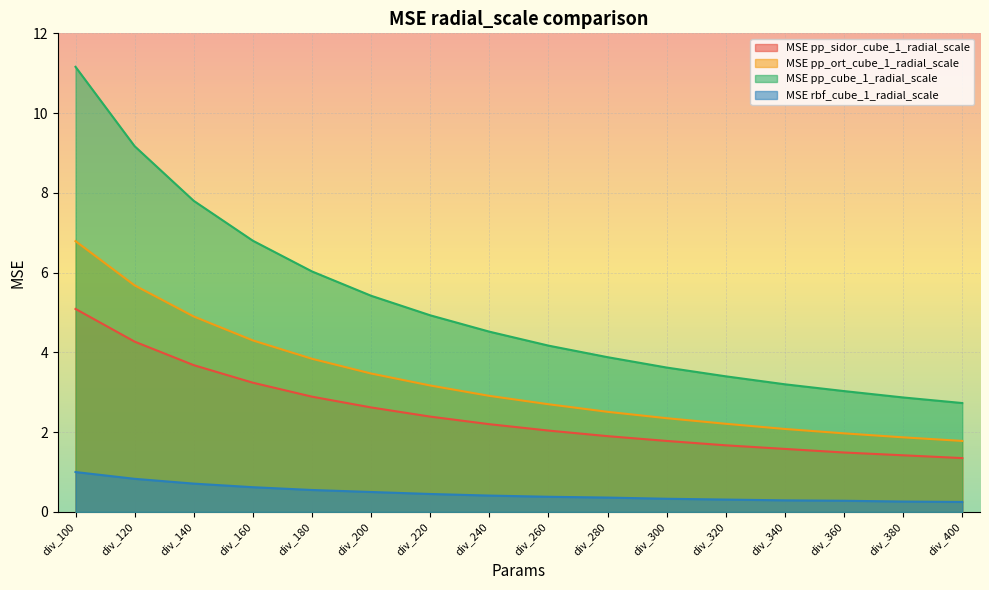

Is the value of MSE pp_ort_cube_1_radial_scale at div_220 greater than the value of MSE pp_cube_1_radial_scale at div_160?

No